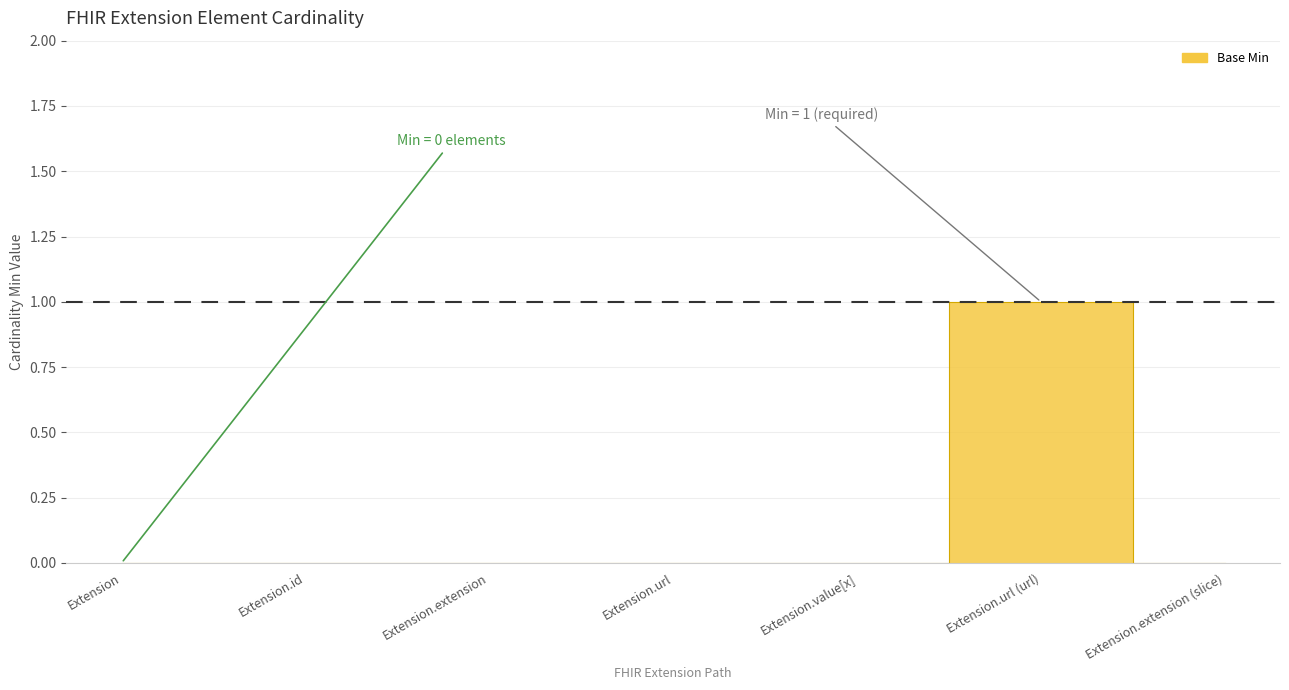

The chart shows a value of 0 at Extension.url. True or false?

False